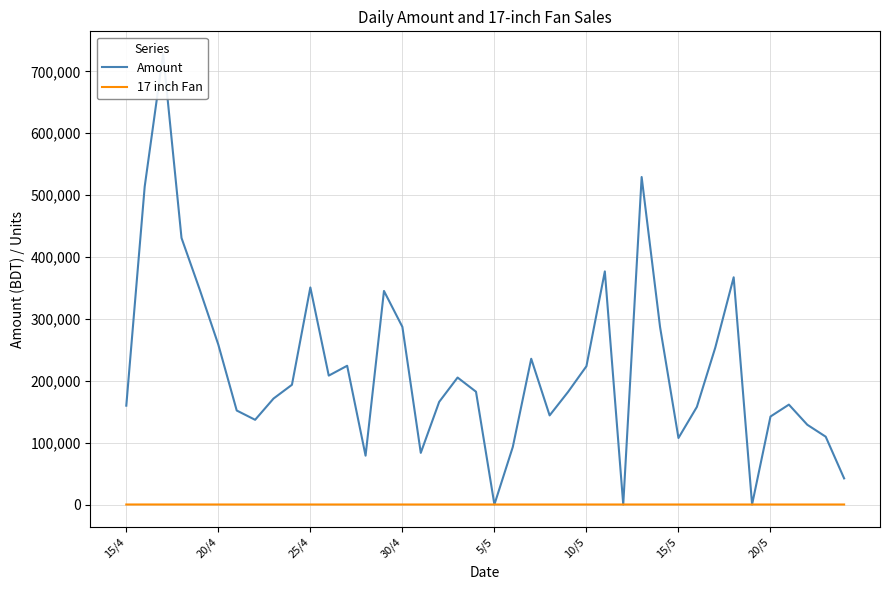

What is the total value across all series at 39?

42201